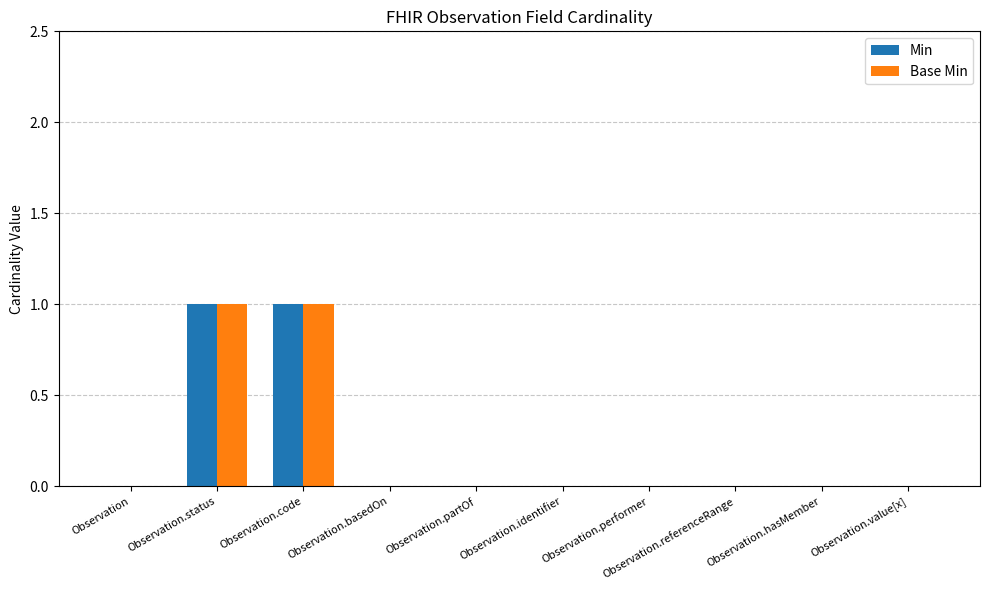

What is the sum of all Min values?

2